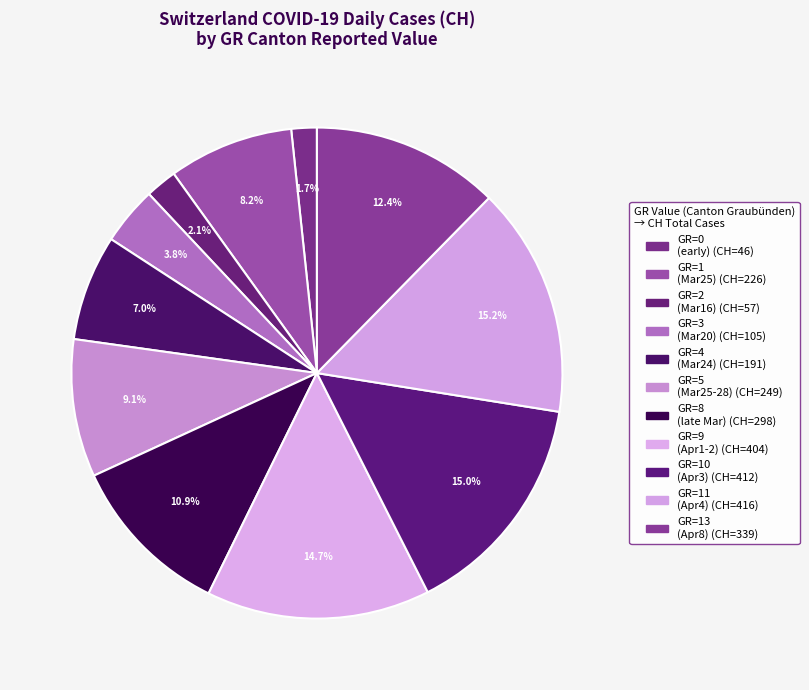

How many segments does this pie chart have?

11